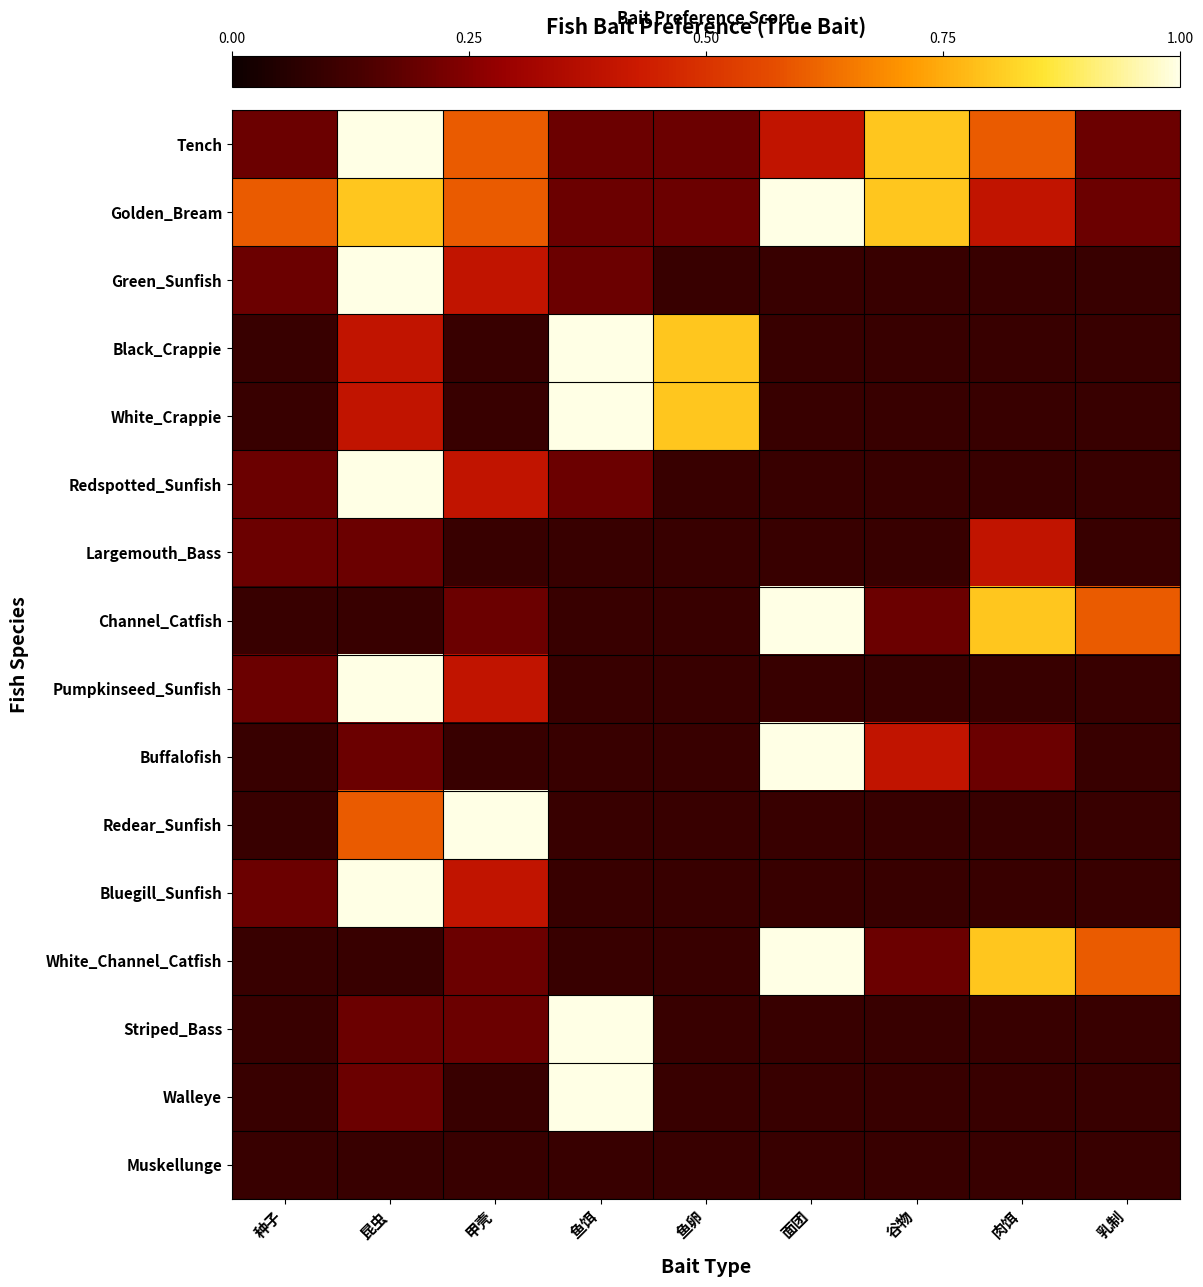

What is the spread (max minus min) of values at 甲壳?

0.9